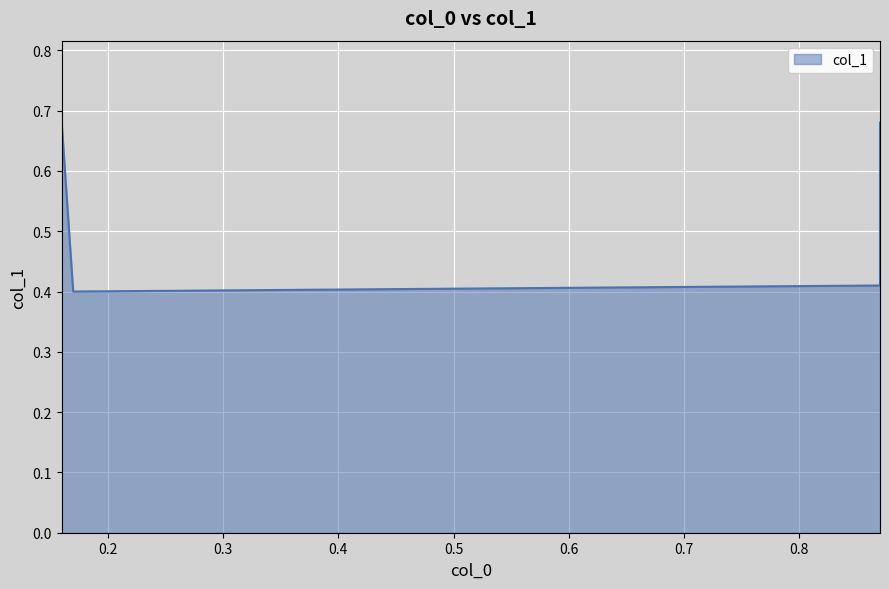

What is the change in value from 0.16 to 0.17?

-0.3